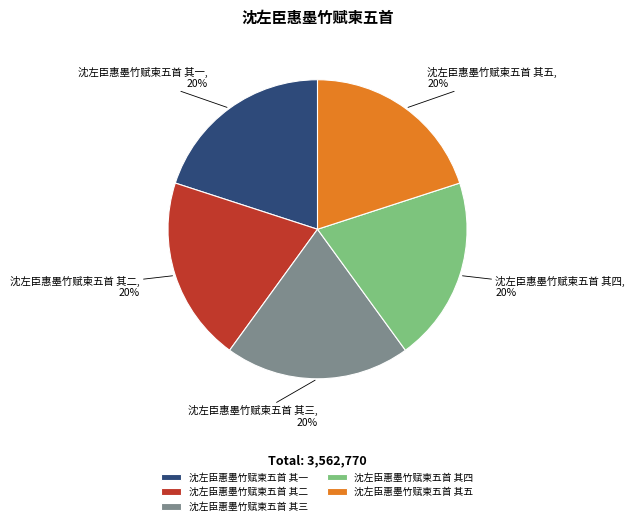

To the nearest percent, what is the average slice percentage?

20%